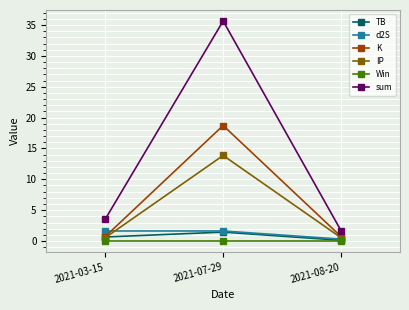

Reading left to right, transcribe all the data shown in this chart.

TB: 0.7	1.4	0.1
d2S: 1.6	1.6	0.3
K: 0.7	18.7	0.7
IP: 0.5	13.9	0.5
Win: 0.0	0.0	0.0
sum: 3.5	35.7	1.7